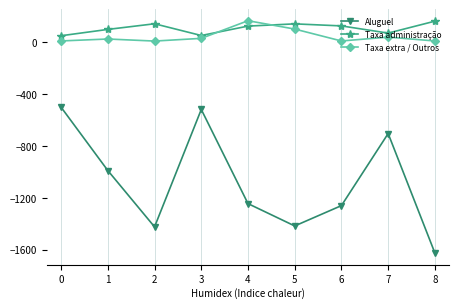

How many values in the Taxa extra / Outros series are below 25?

4